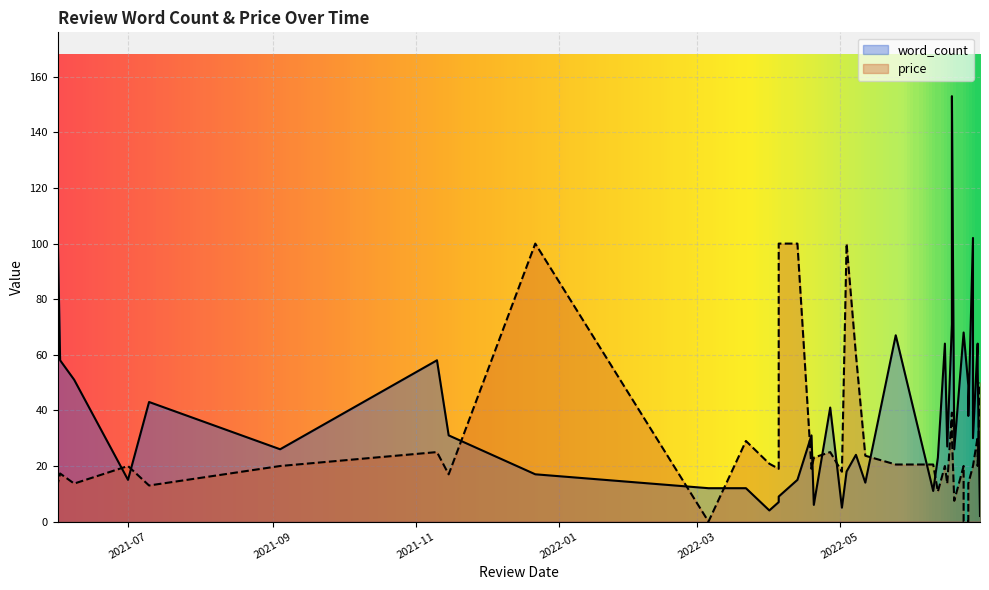

How many values in the word_count series are below 30?

20